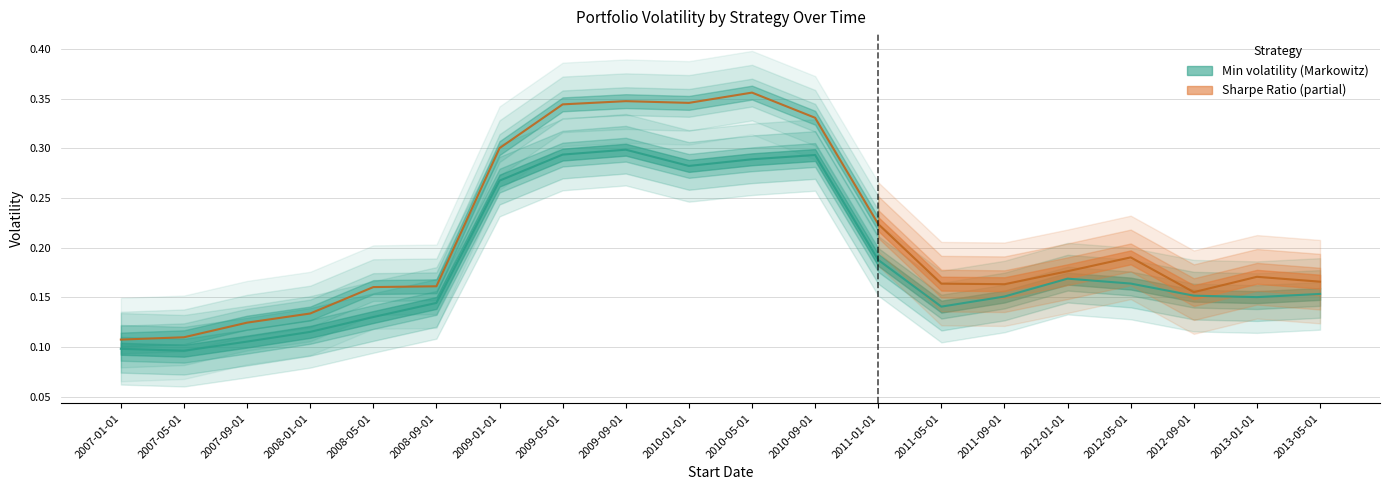

Between 2009-01-01 and 2010-09-01, which series saw the biggest shift?

Sharpe Ratio